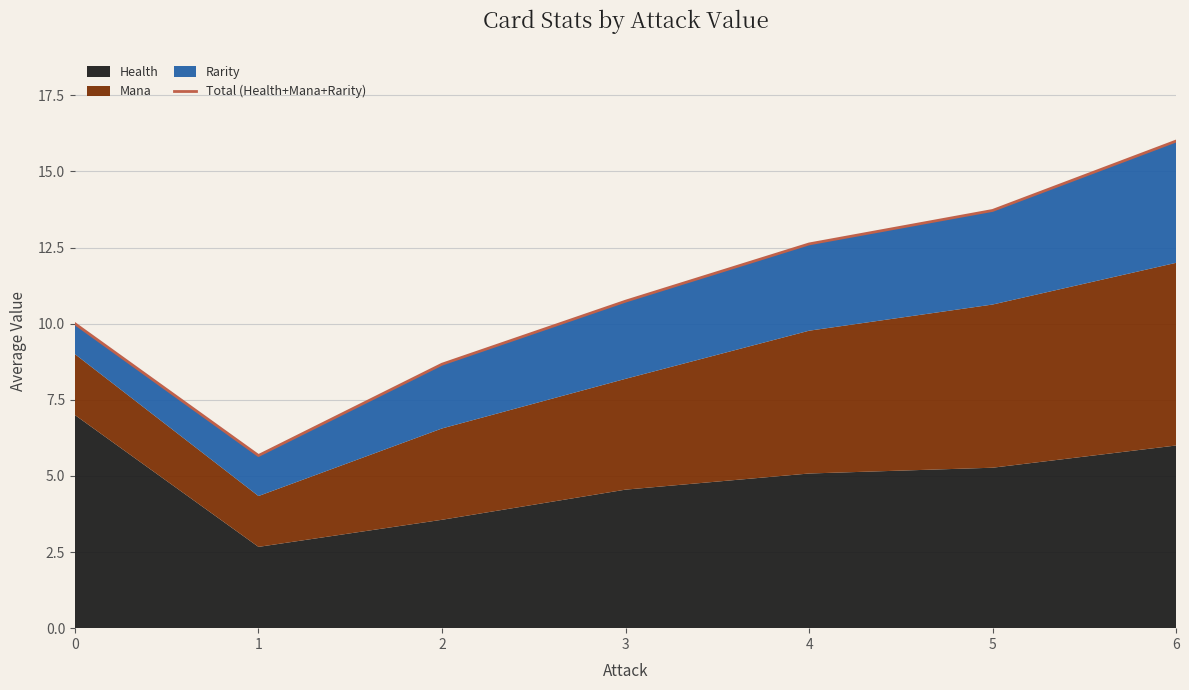

Which label corresponds to the smallest value in the chart?

1